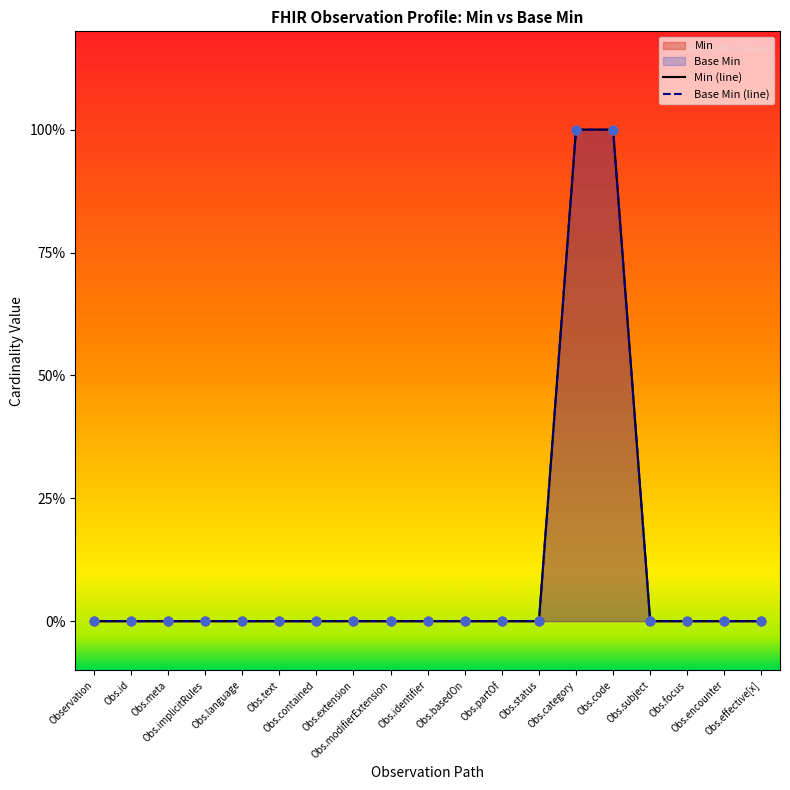

At which category is the sum across all series the highest?

Obs.category